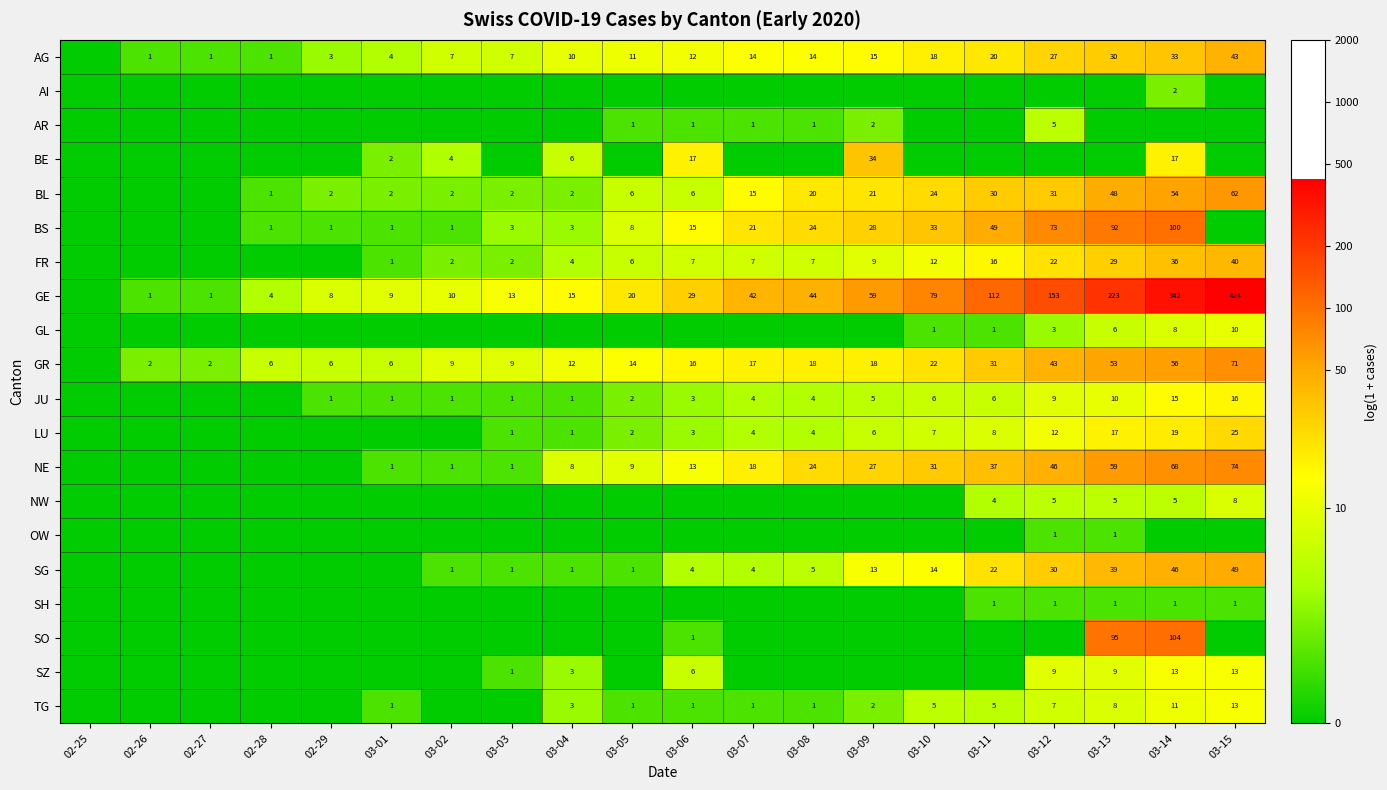

The value of JU at 03-01 is 1. True or false?

True